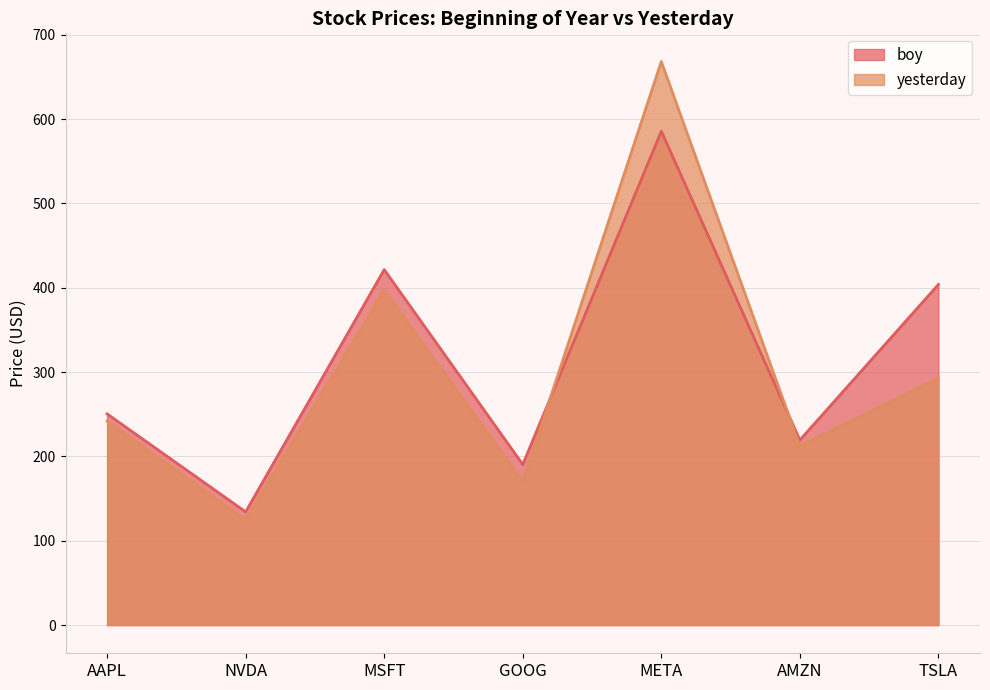

Reading left to right, what are all the values shown in this chart?

boy: 250.4	134.3	421.5	190.4	585.5	219.4	403.8
yesterday: 241.8	124.9	397.0	170.3	668.2	212.3	293.0